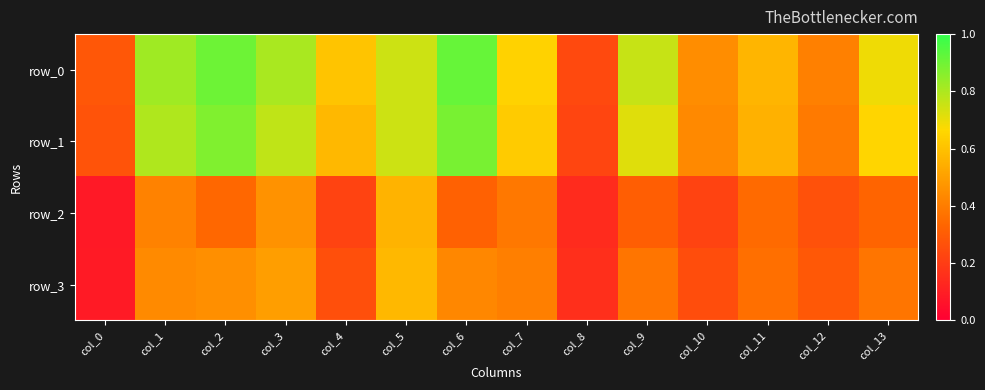

At which category does the chart reach its peak across all series?

col_6